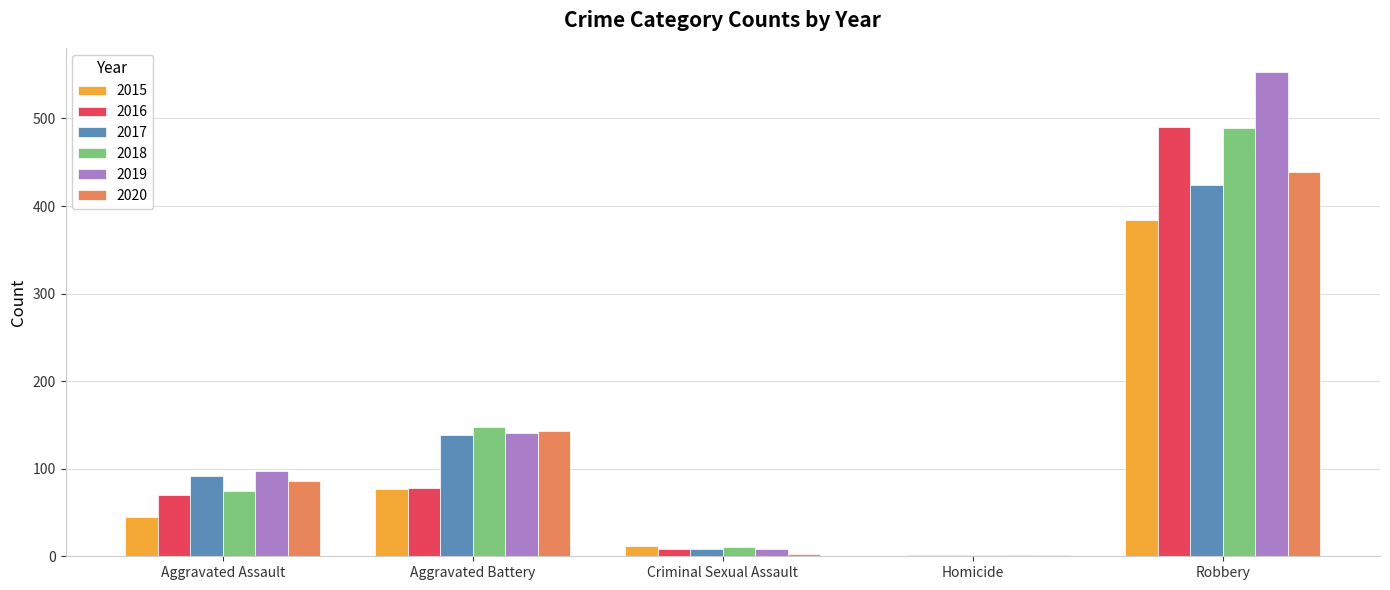

How many groups of bars are there?

5